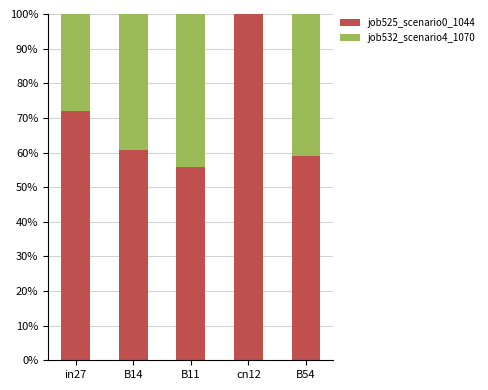

Which category has the highest value in the job525_scenario0_1044 series?

cn12